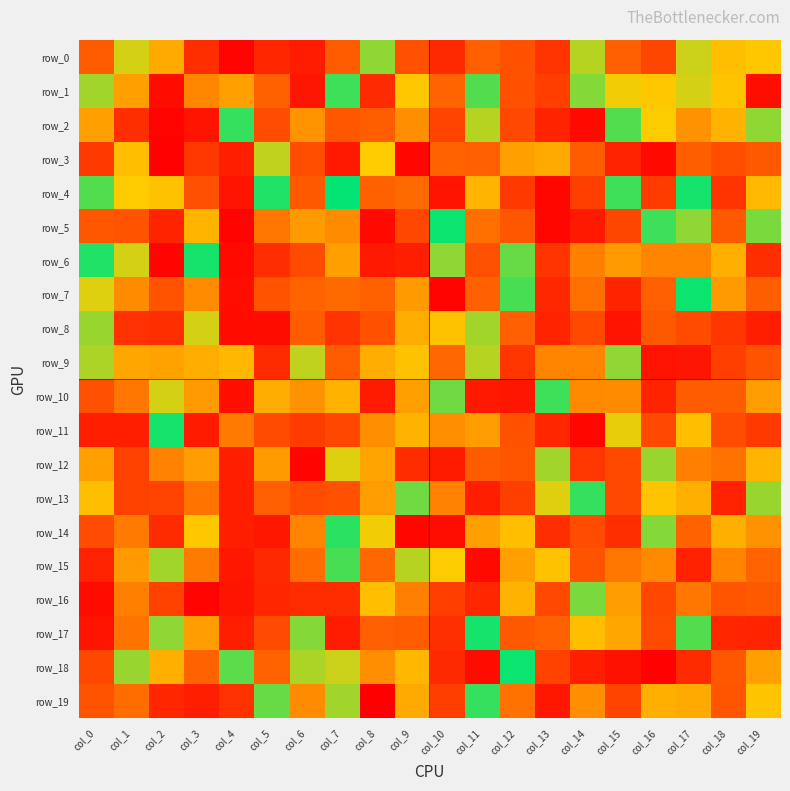

How many positive values does the row_0 series have?

12